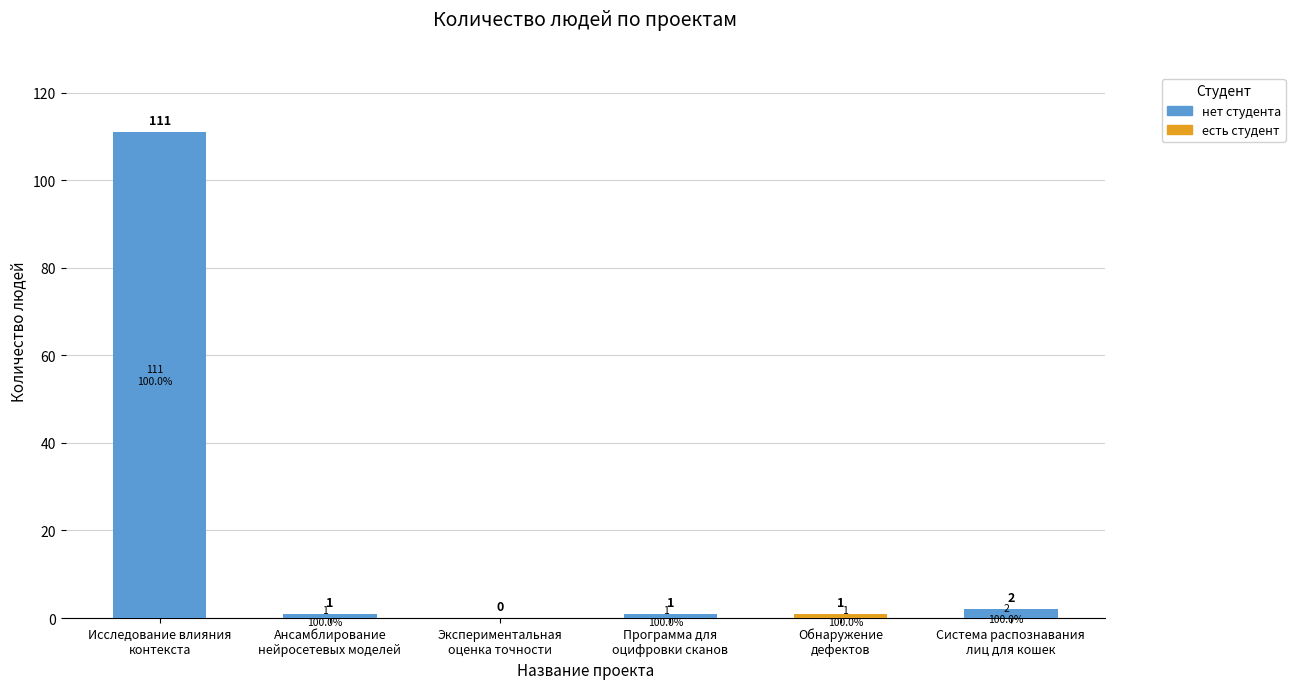

True or false: нет студента has a value of 76 at Экспериментальная
оценка точности.

False